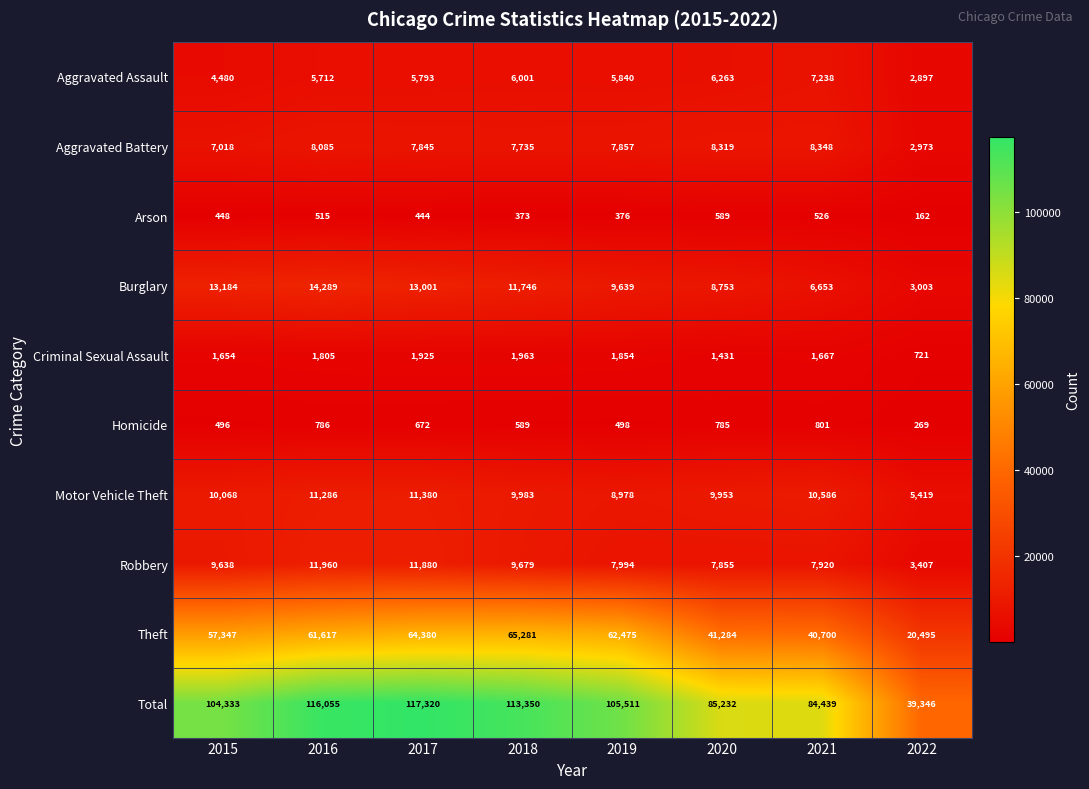

Is it true that Total equals 61017 at 2017?

False